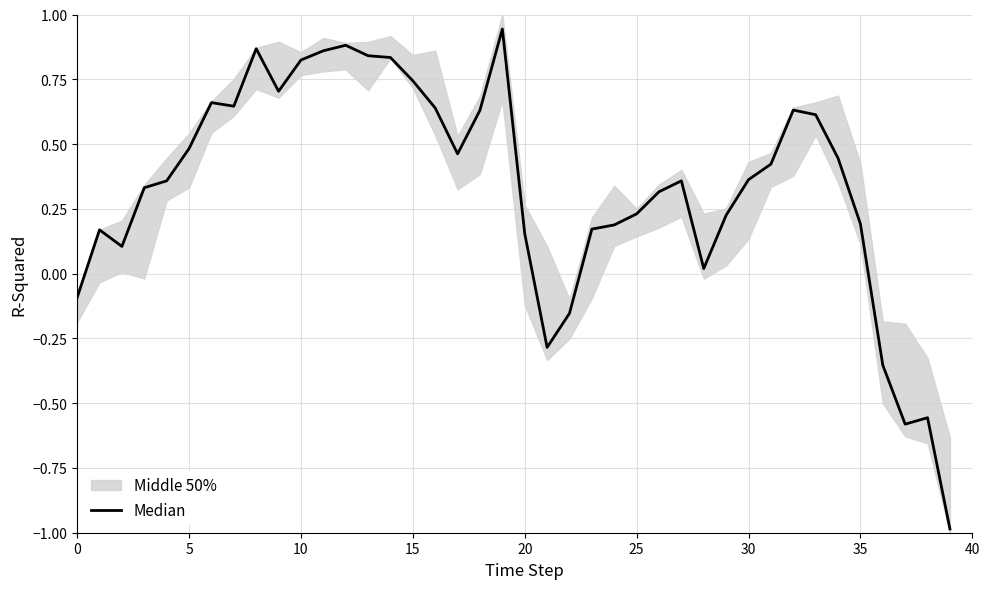

At which category does the chart reach its peak across all series?

19